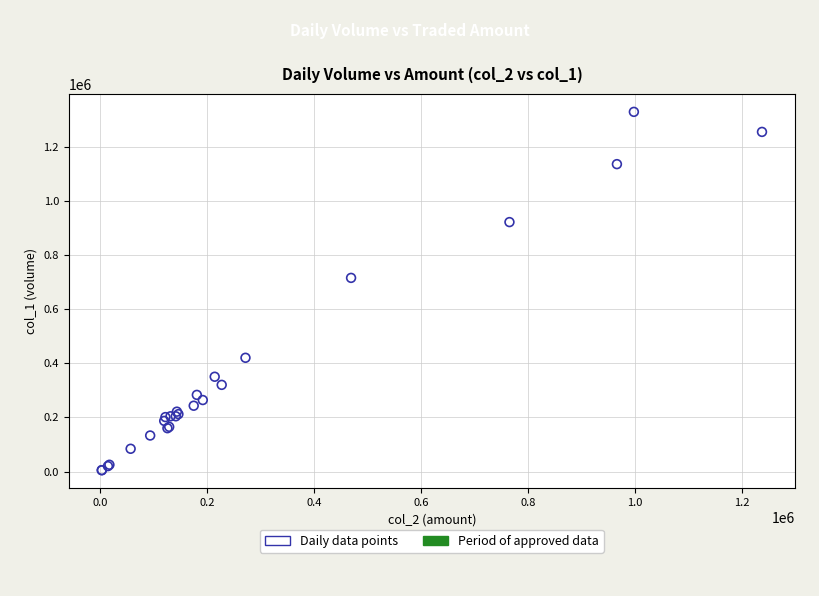

What Y value in the scatter plot is closest to 666500?

715000